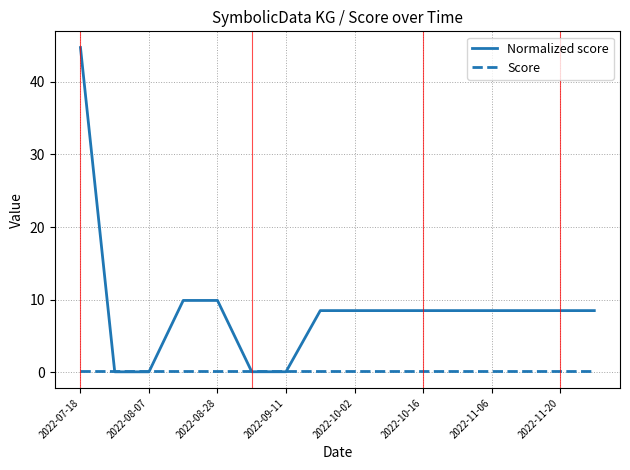

Rank the series by their average value, from highest to lowest.

Normalized score, Score